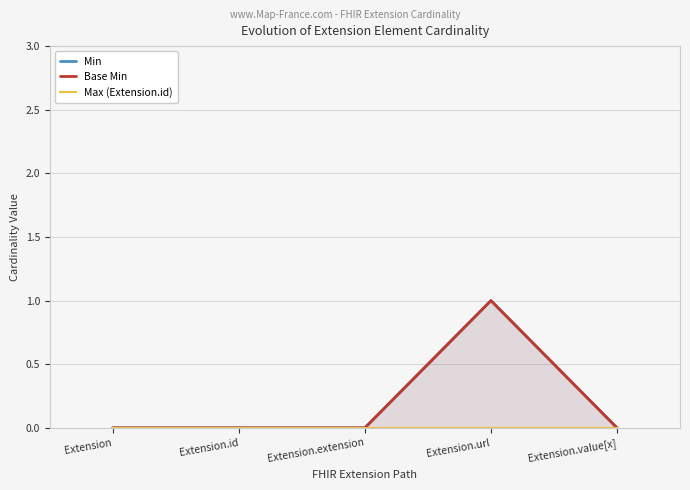

How many data points in Base Min are above 0?

1